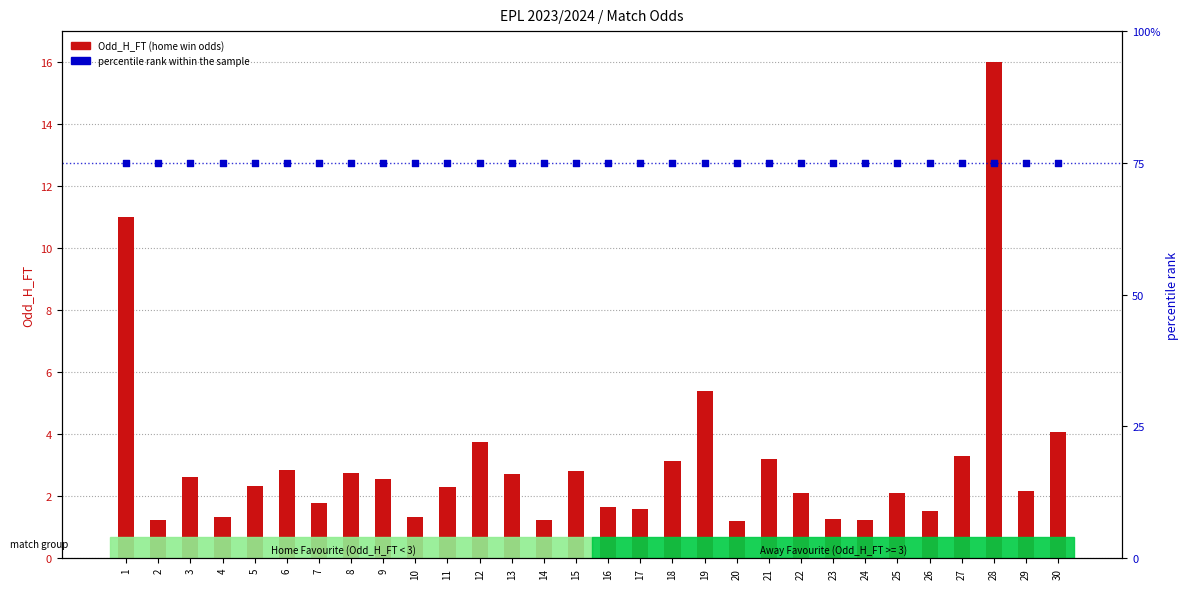

Which series has the largest Y range (max minus min)?

Odd_H_FT (home odds)